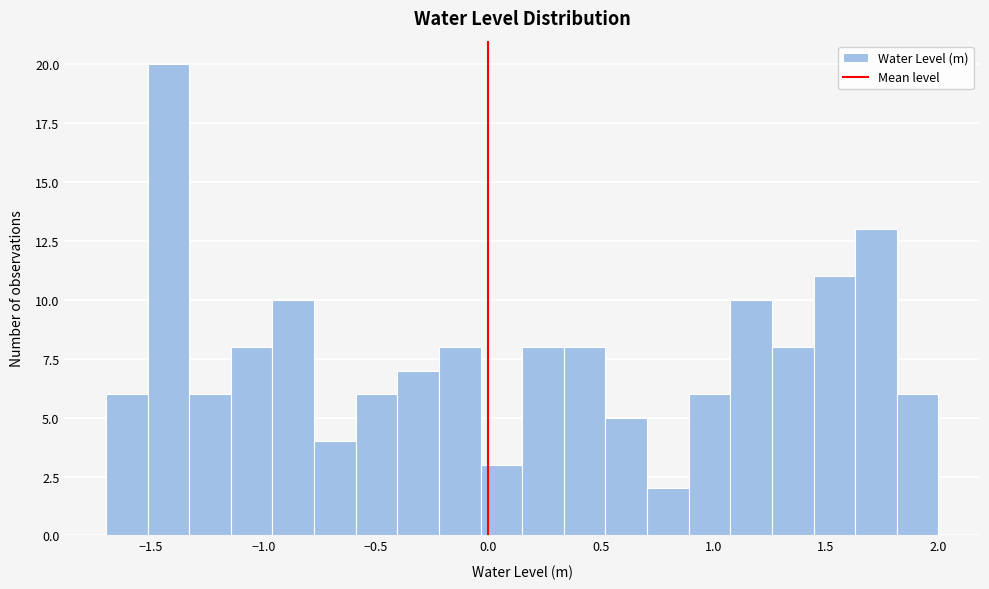

Read against the x-axis, roughly where is the centre of the tallest bar?

-1.40